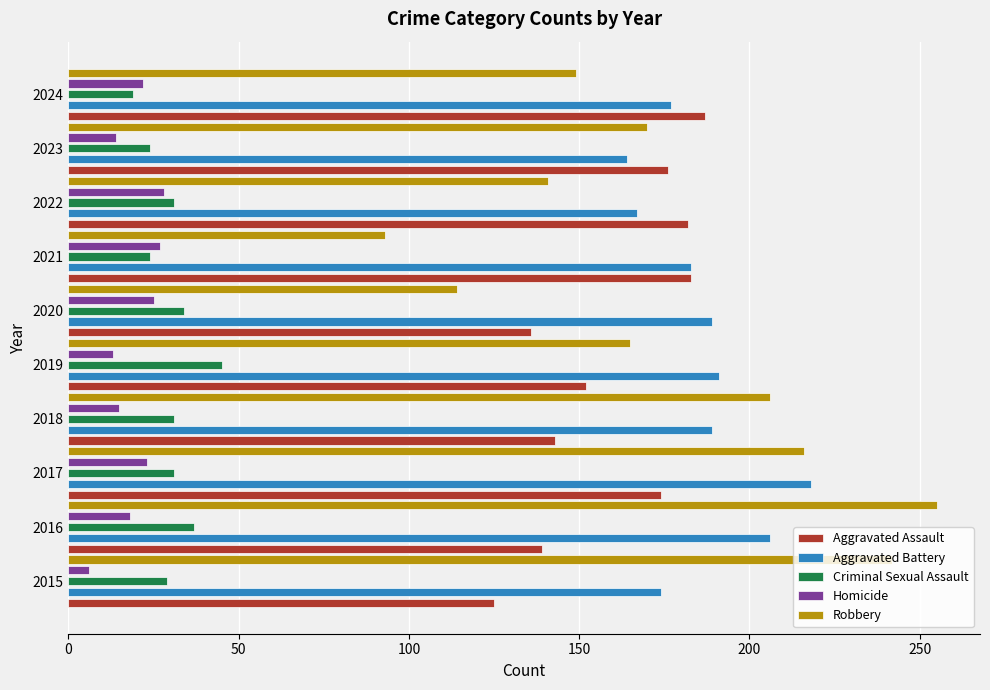

Between 2016 and 2021, which series saw the biggest shift?

Robbery